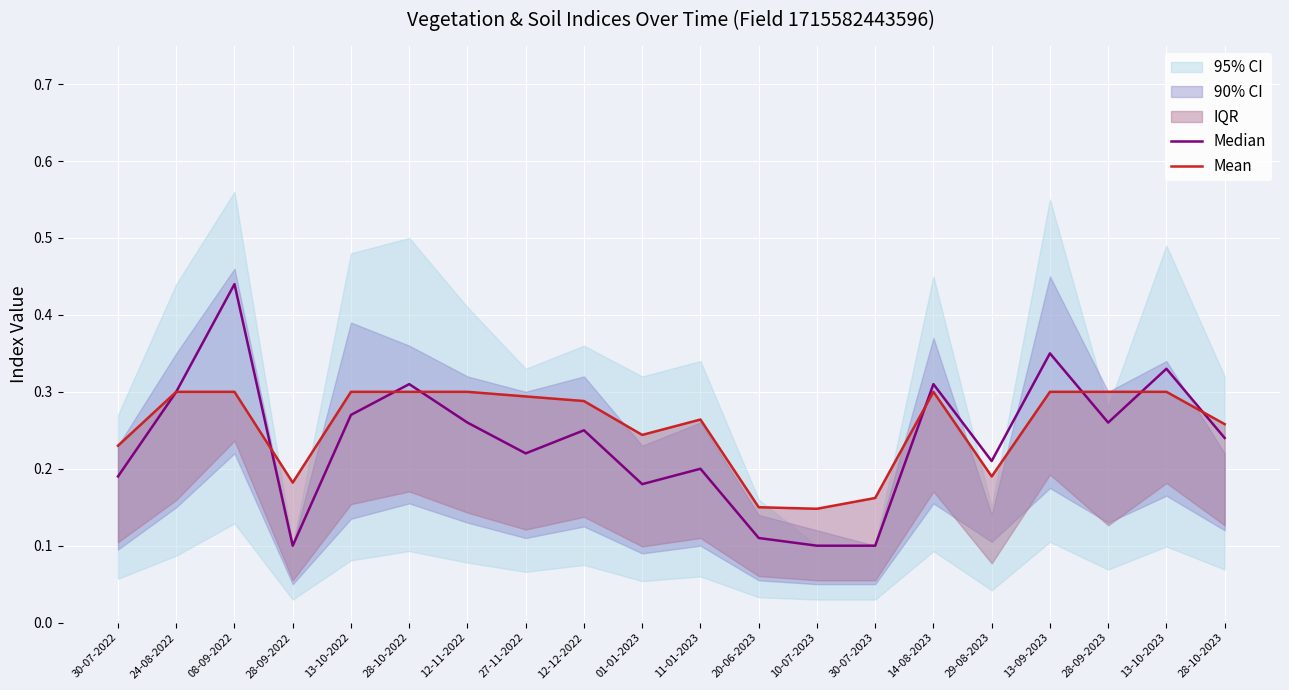

What is the value of the Mean point at the 9th from the left?

0.3